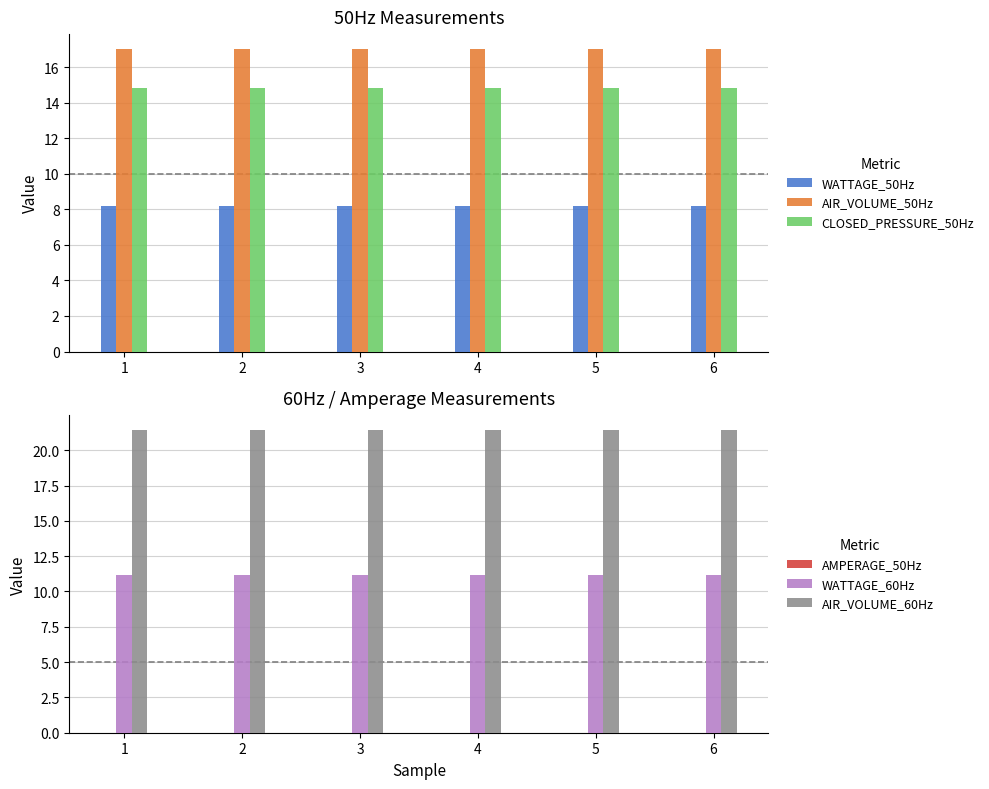

Which series has the largest total across all categories?

AIR_VOLUME_60Hz